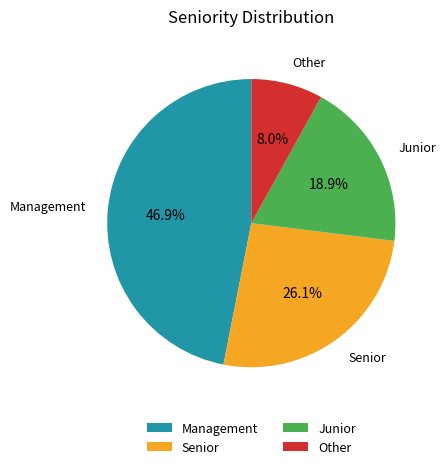

To the nearest percent, what is the difference between the largest and smallest slice percentages?

39%